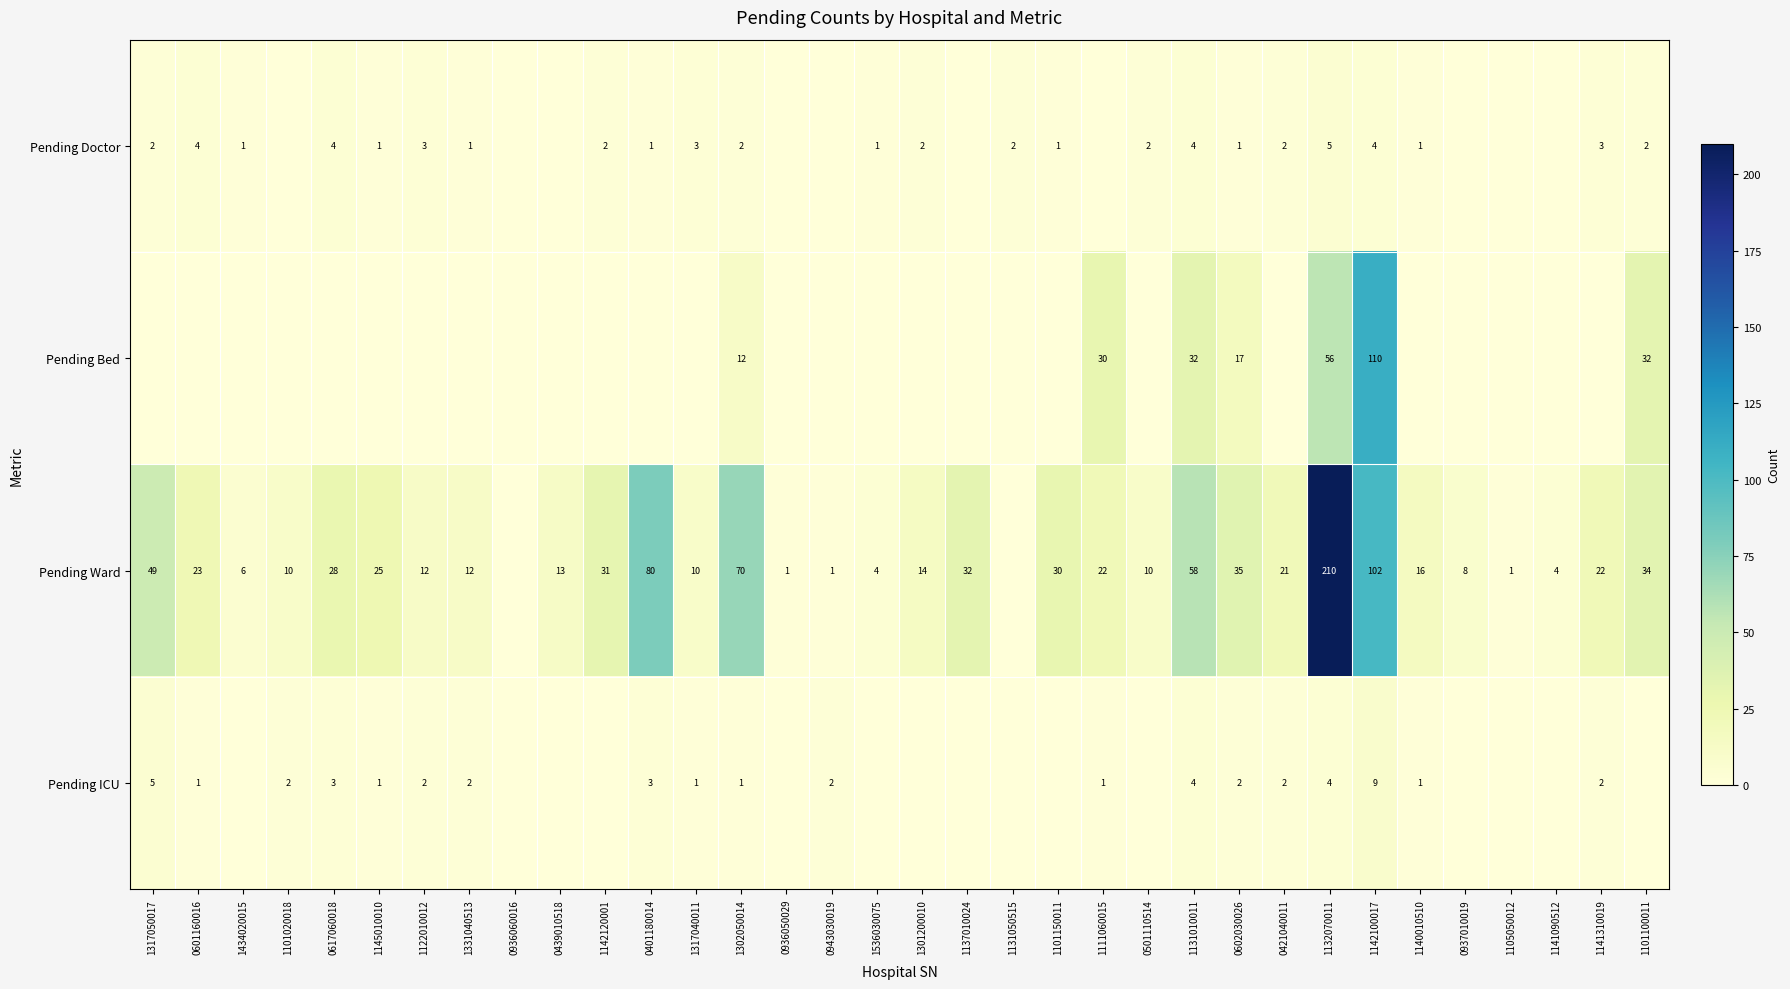

What is the sum of the Pending Doctor values at 1302050014 and 1140010510?

3